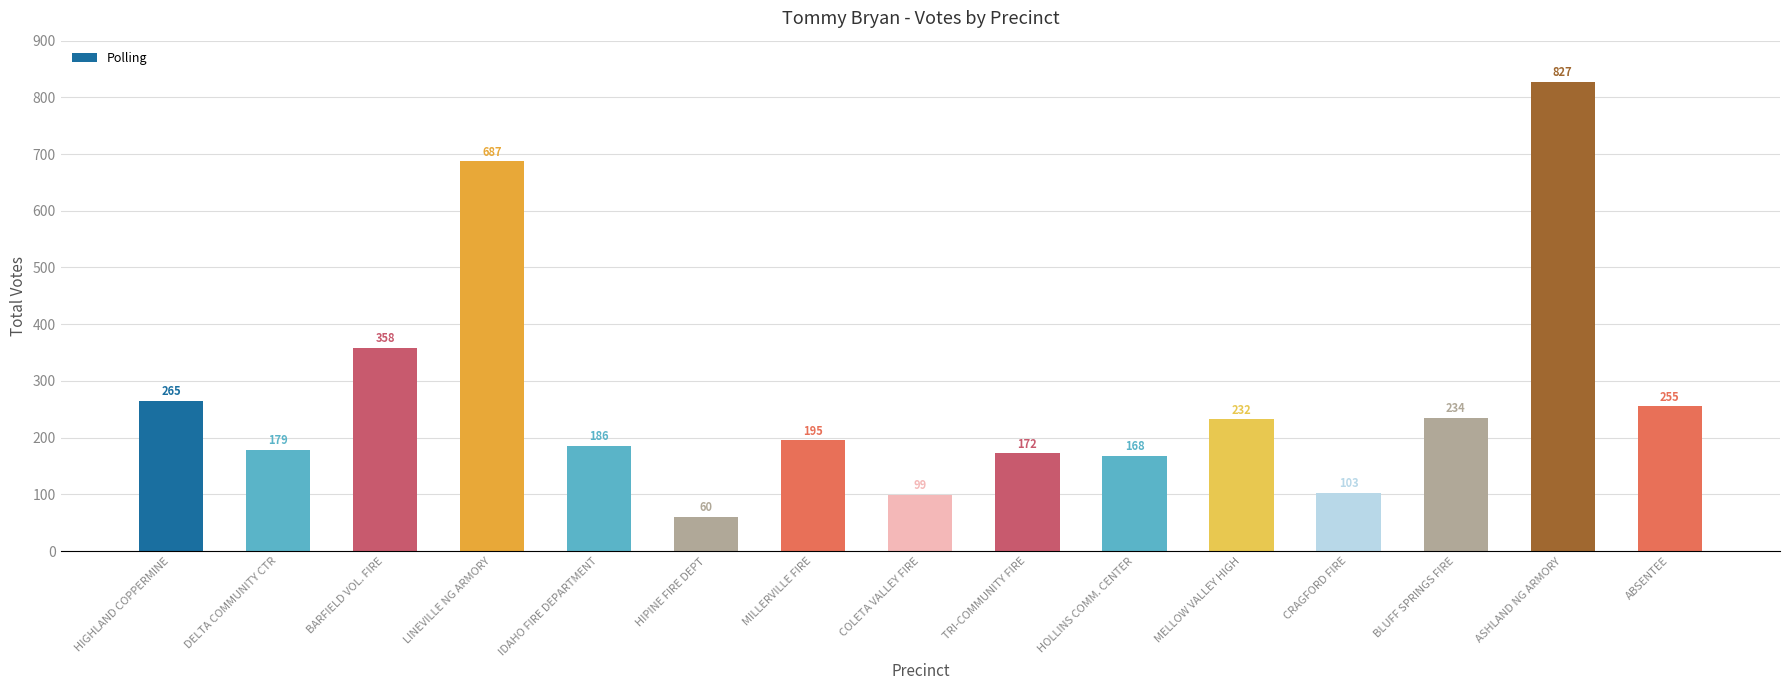

What is the label of the 14th bar from the left?

ASHLAND NG ARMORY